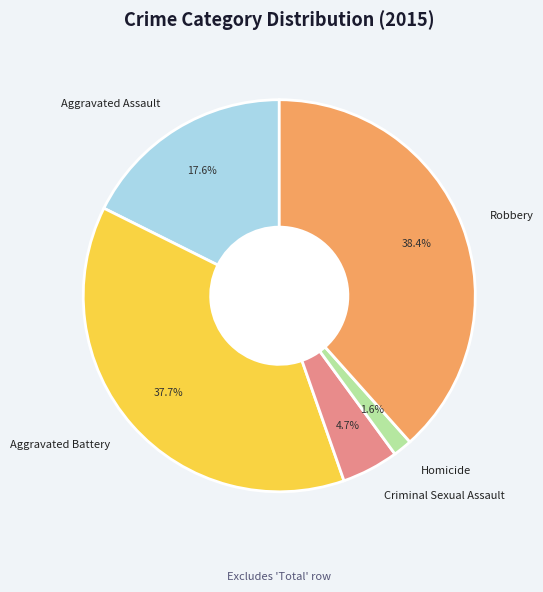

Between Criminal Sexual Assault and Homicide, which is larger?

Criminal Sexual Assault